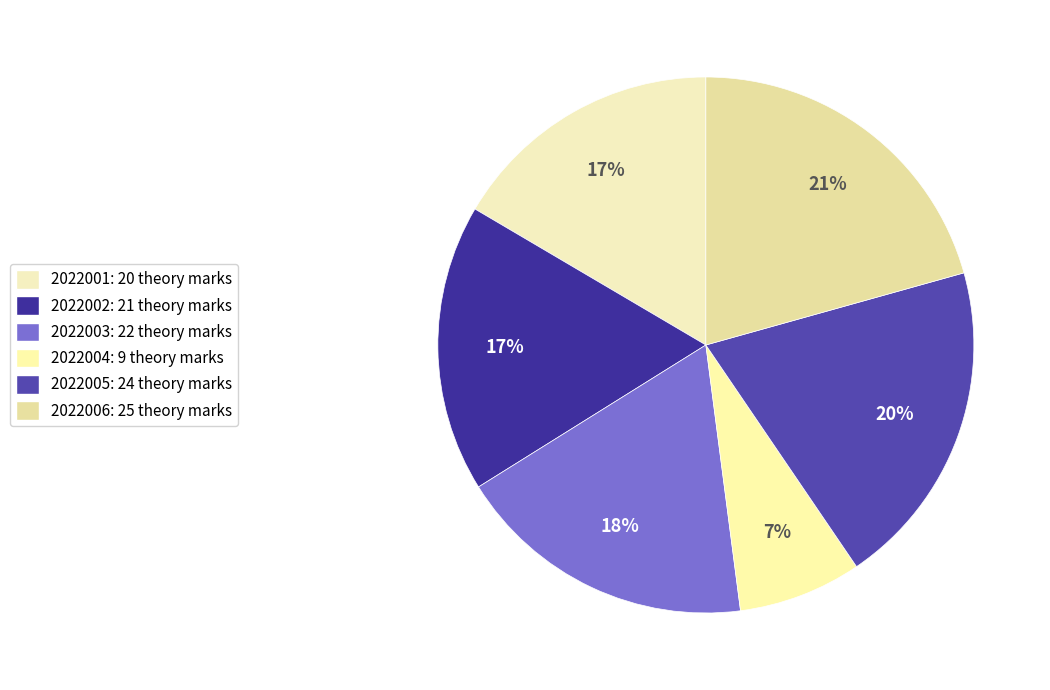

What is the change in value from 2022005 to 2022006?

+1